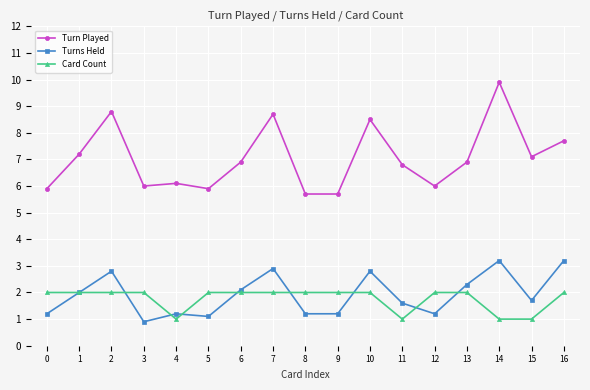

What value does the Card Count series have at 10?

2.0